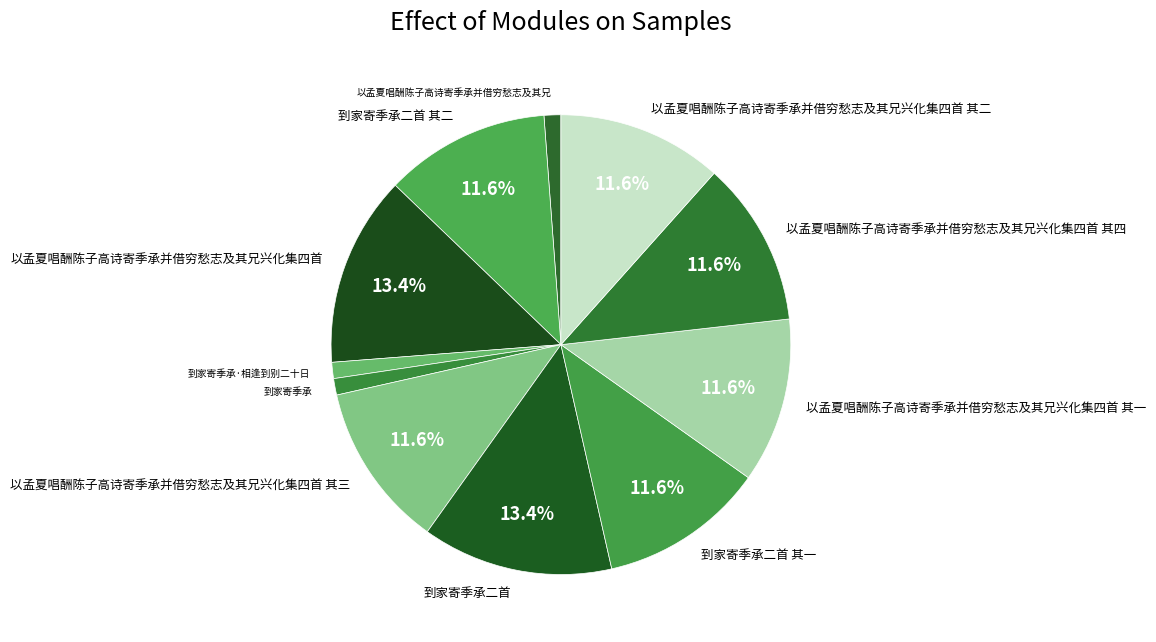

Is the sum of 到家寄季承 and 以孟夏唱酬陈子高诗寄季承并借穷愁志及其兄兴化集四首 其二 greater than half?

No